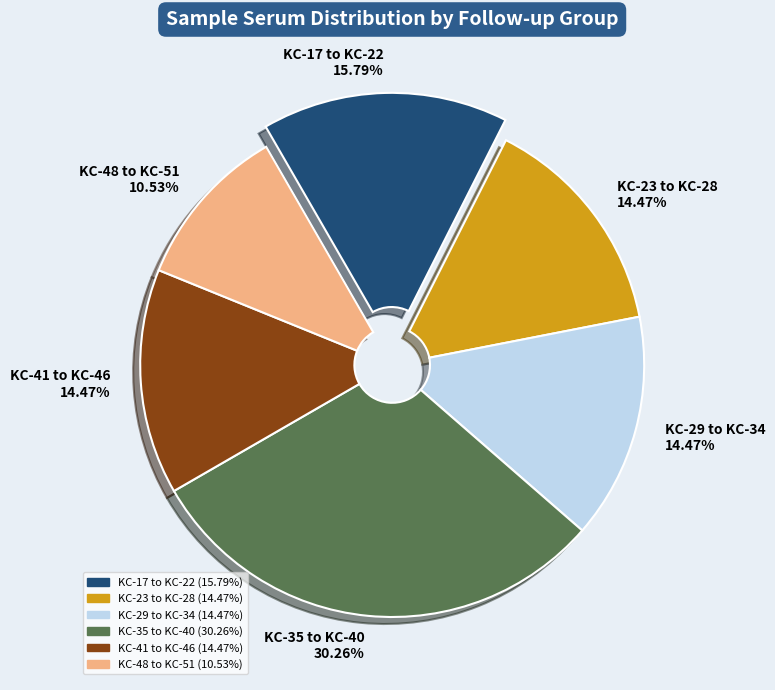

To the nearest percent, what is the average slice percentage?

17%